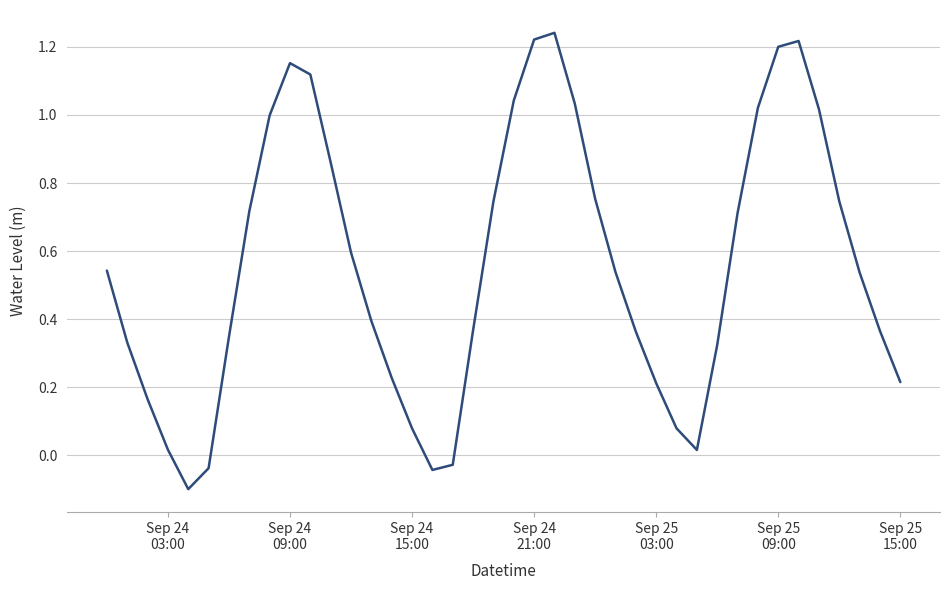

What is the difference between the maximum and minimum values?

1.3